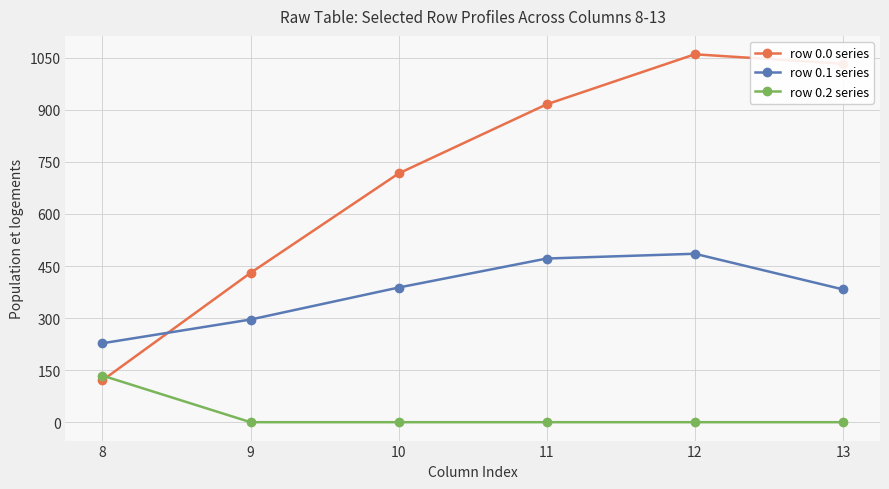

Is the value of row 0.0 series at 9 greater than the value of row 0.1 series at 8?

Yes